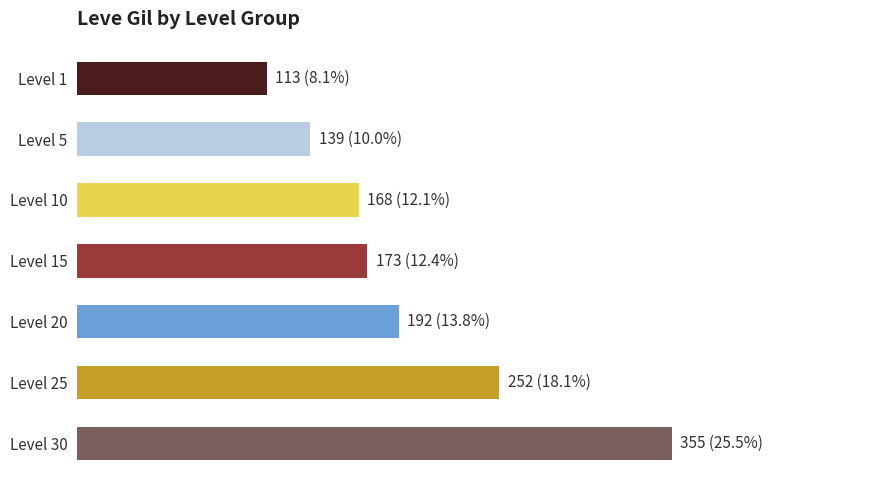

Does the chart contain any negative values?

No